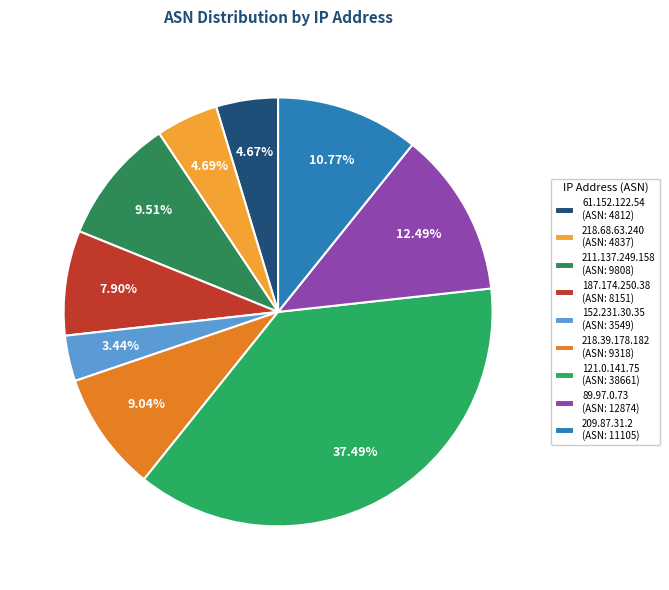

To the nearest percent, what portion does 89.97.0.73 represent?

12%